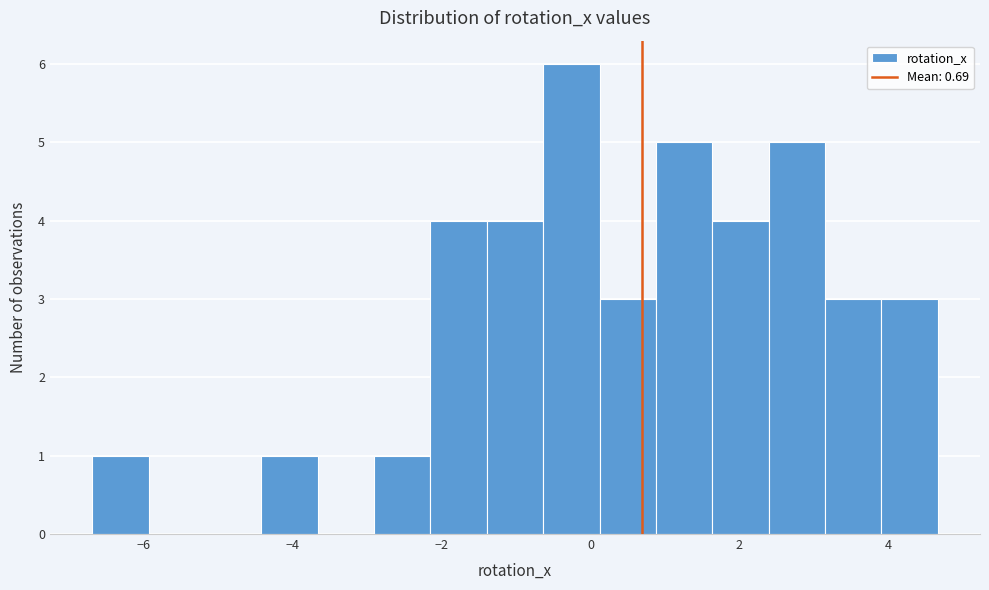

Around what value on the x-axis is the tallest bar? Give the approximate position of its centre, as read against the axis.

-0.2